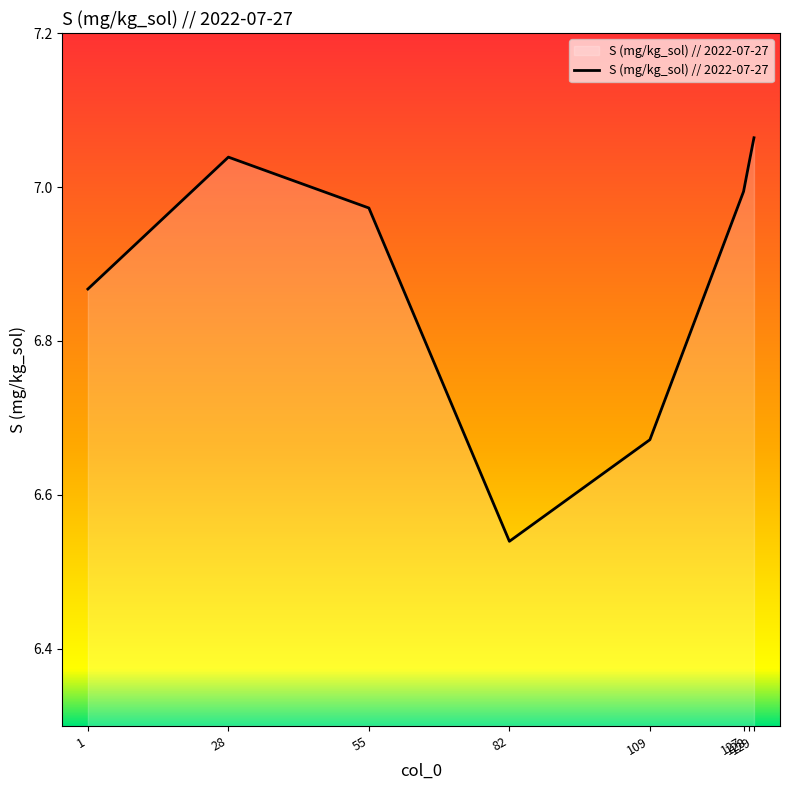

How many interior local valleys (lower than both neighbors) does the data have?

1